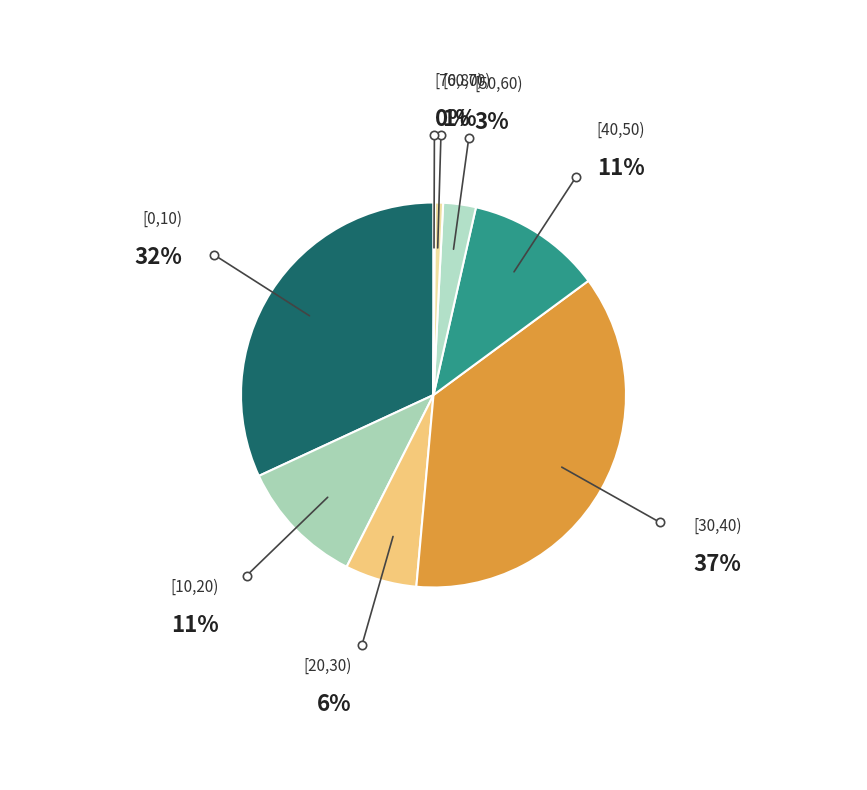

What is the ratio of the value at [10,20) to the value at [0,10)?

0.3